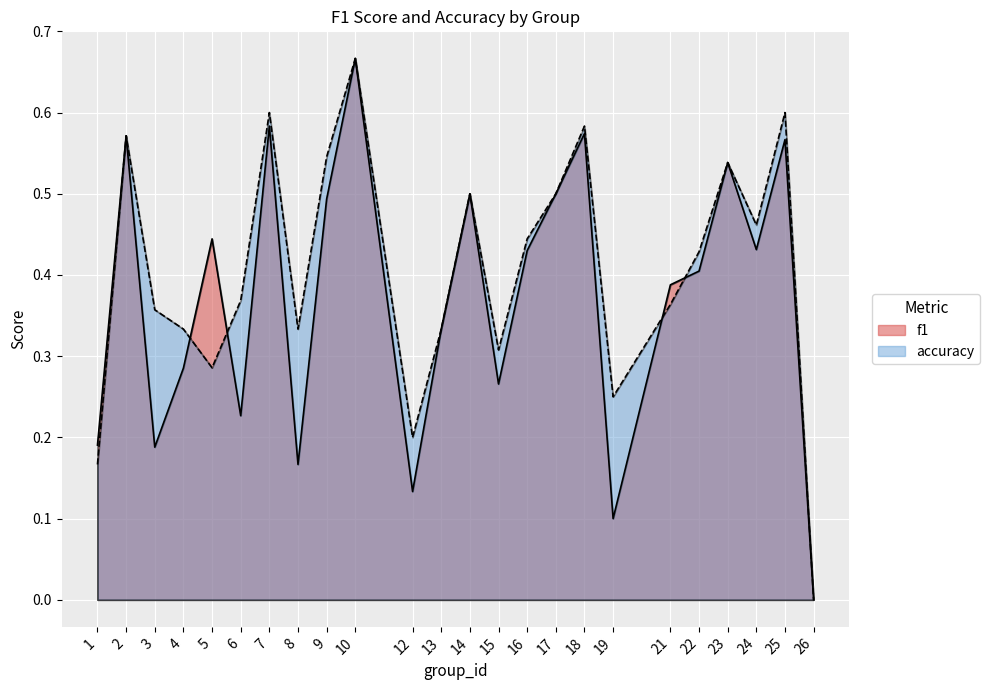

What is the greatest value displayed?

0.7